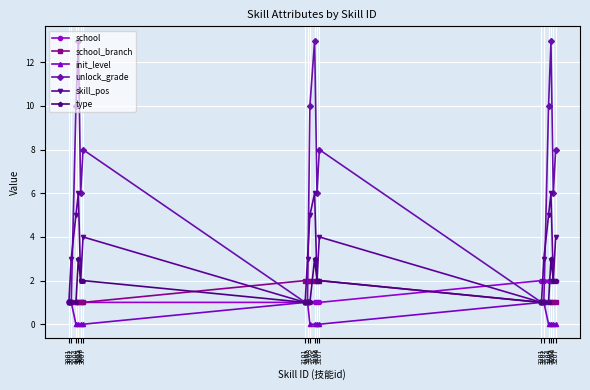

How many data points in type are less than 2?

9